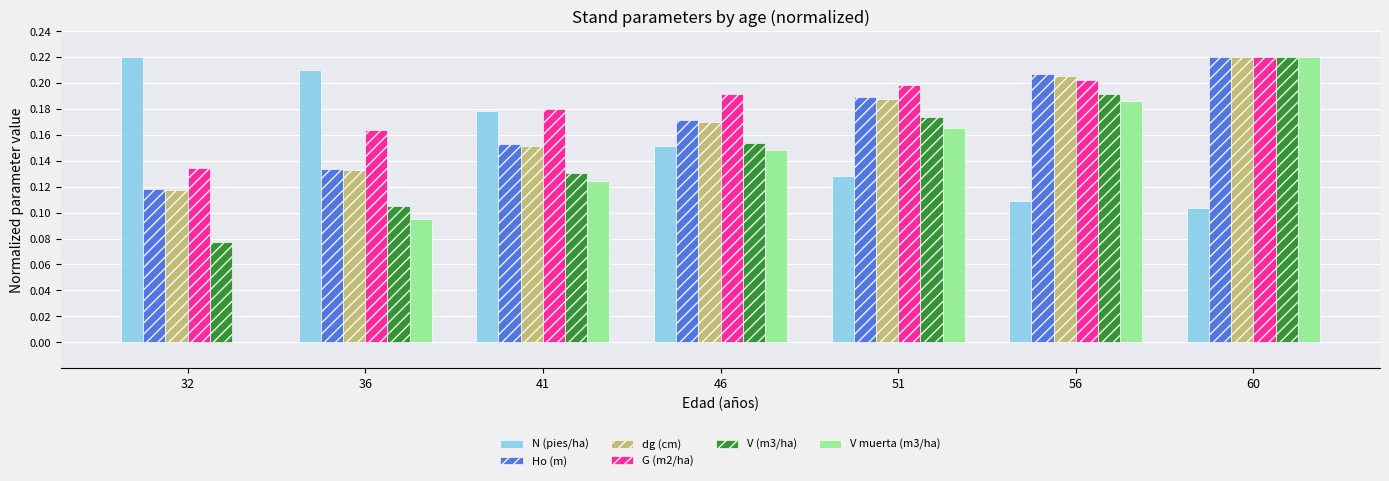

Is it true that N (pies/ha) equals 0.0 at 60?

False